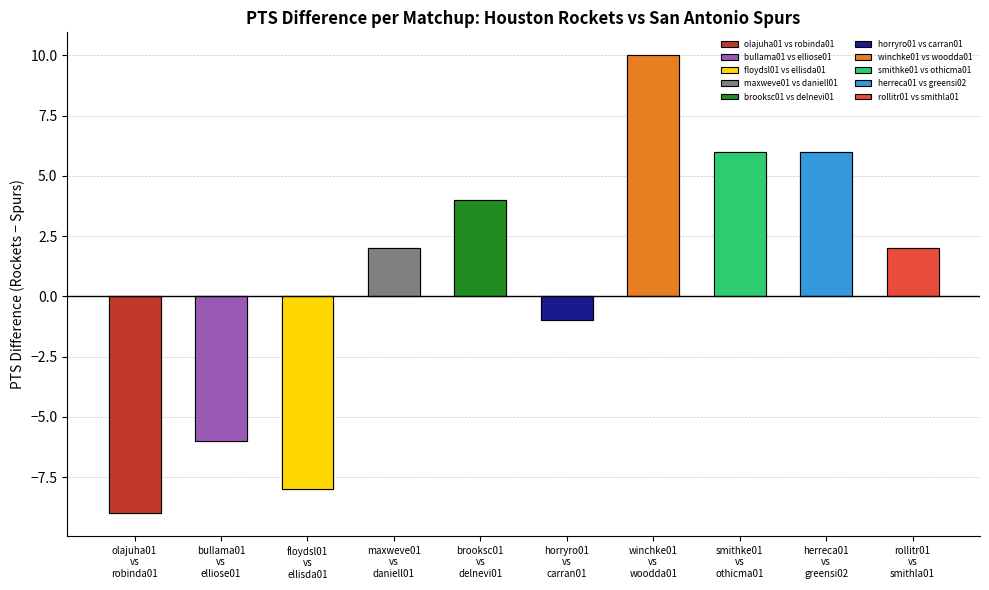

At which label is San Antonio Spurs closest to 13?

daniell01